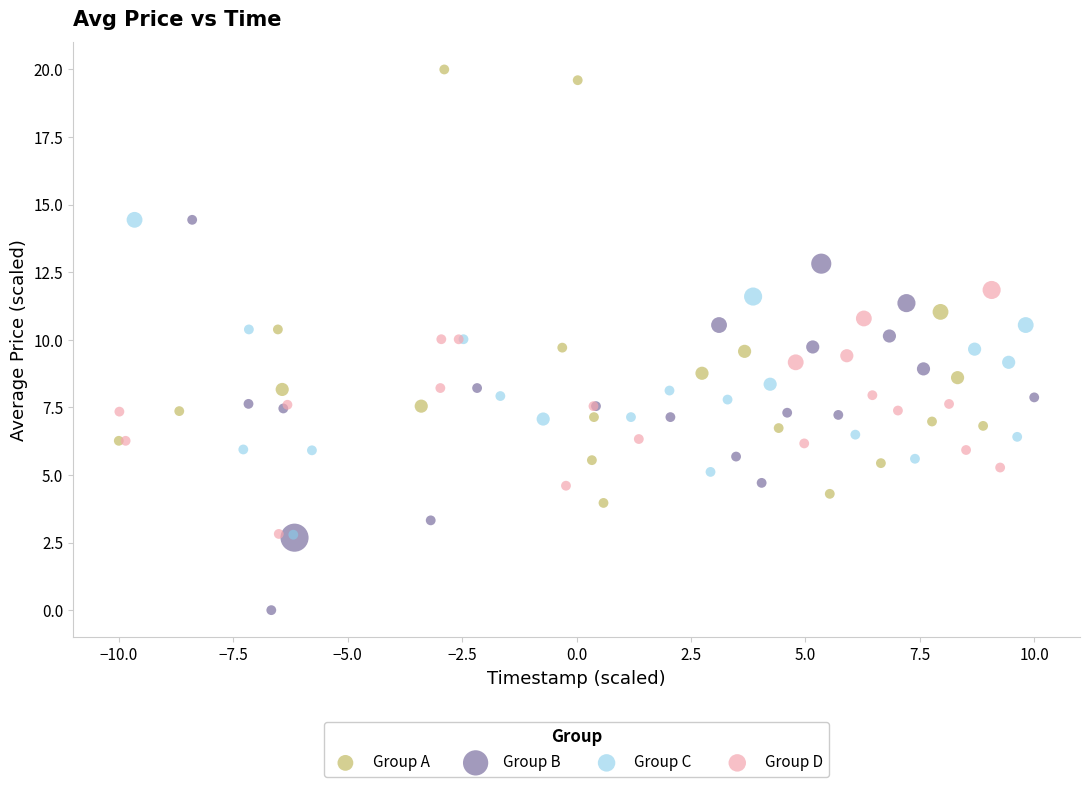

Which series has the largest Y range (max minus min)?

Group A